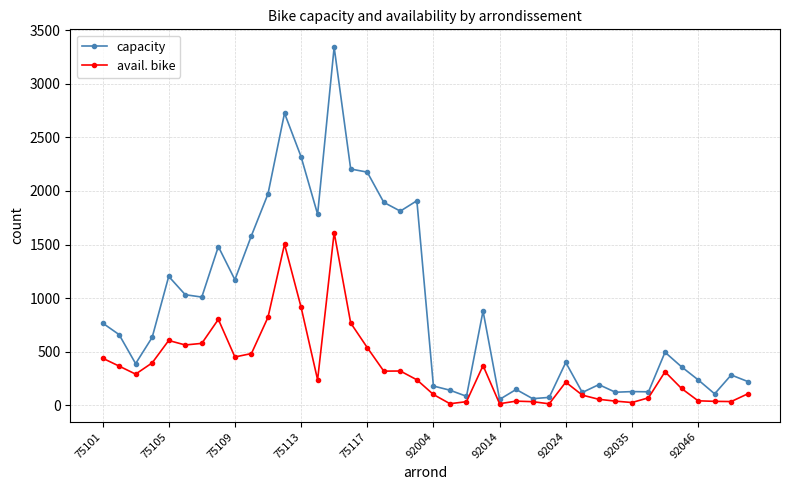

Which series has the largest total across all categories?

capacity